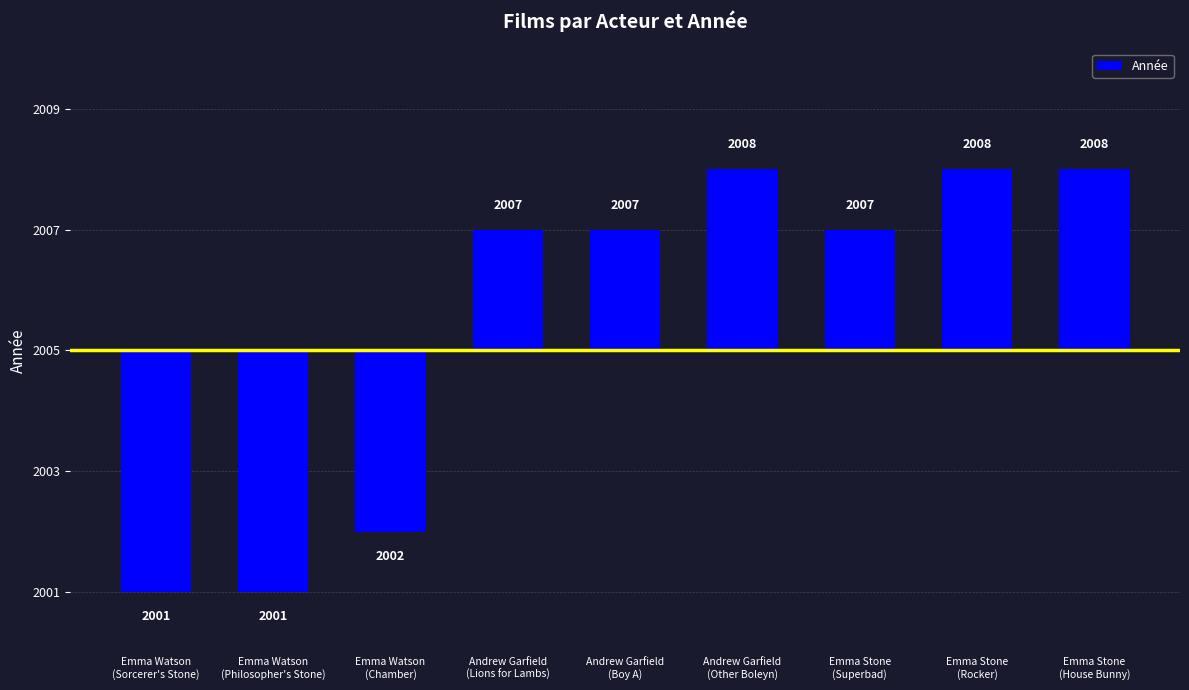

What is the label of the 6th bar from the left?

Andrew Garfield
(Other Boleyn)